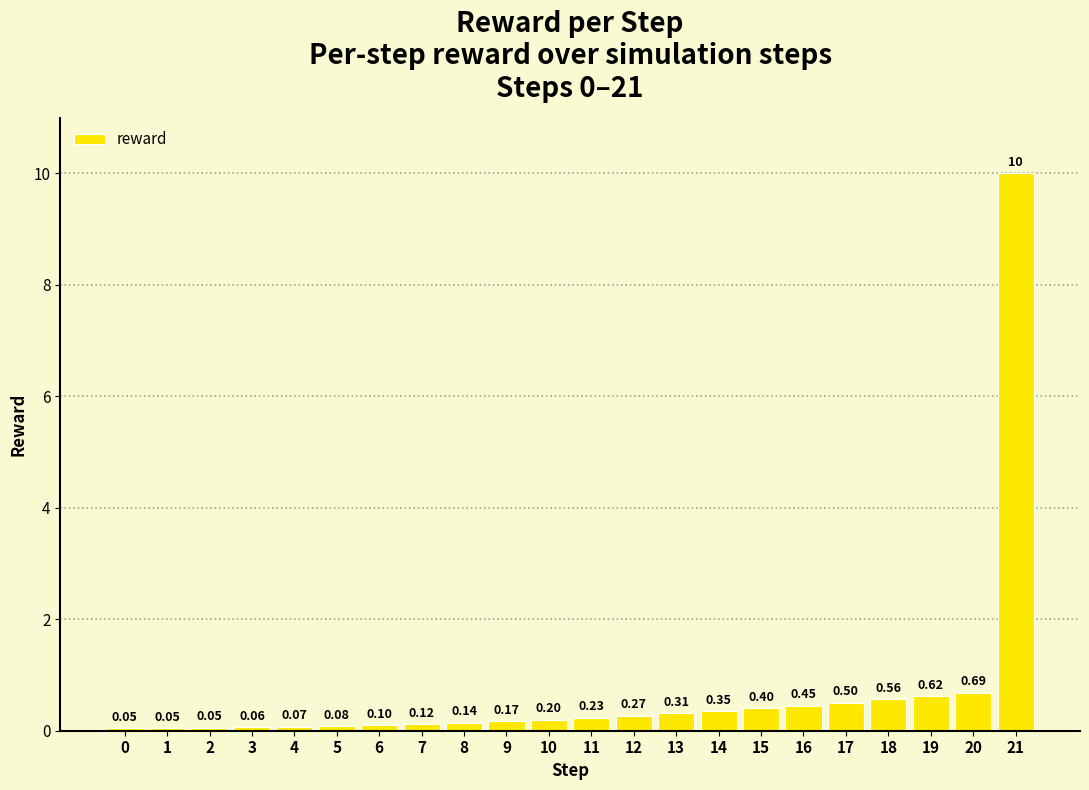

Which label corresponds to the largest value in the chart?

21